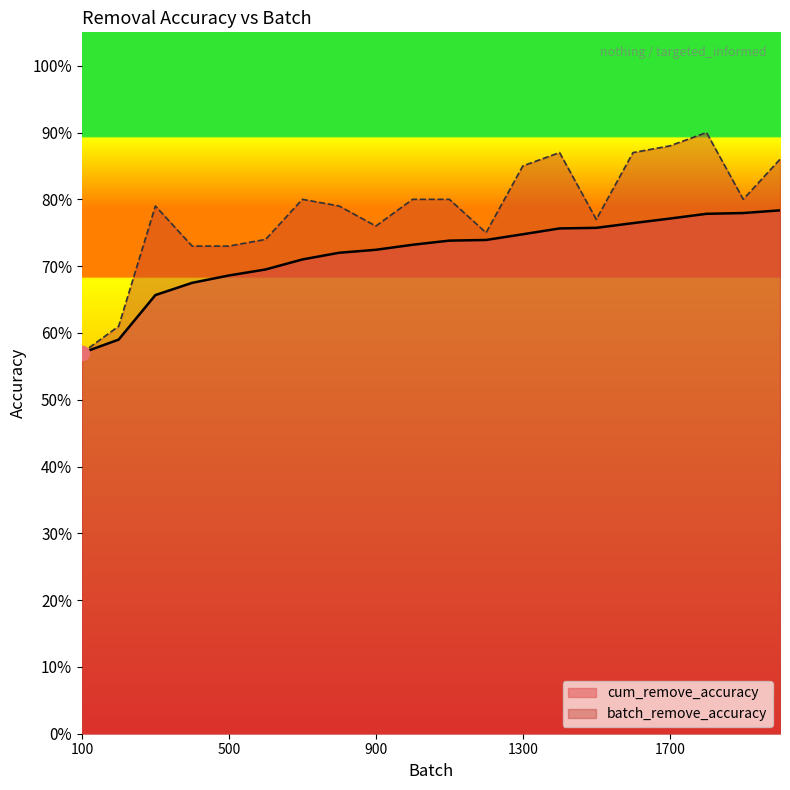

What is the value of the batch_remove_accuracy point at the 11th from the left?

0.8